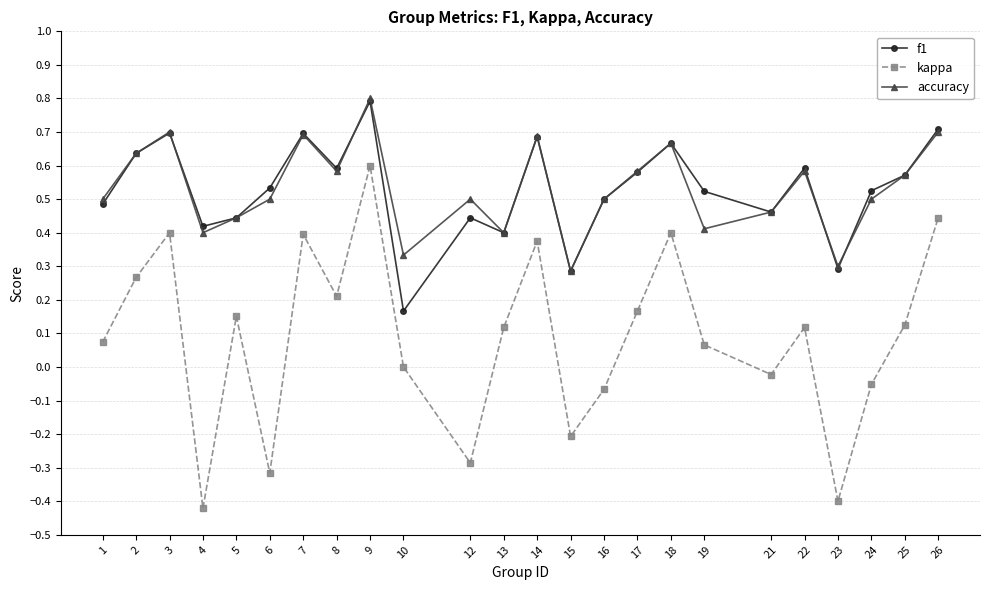

True or false: kappa has a value of -0.0 at 24.

False